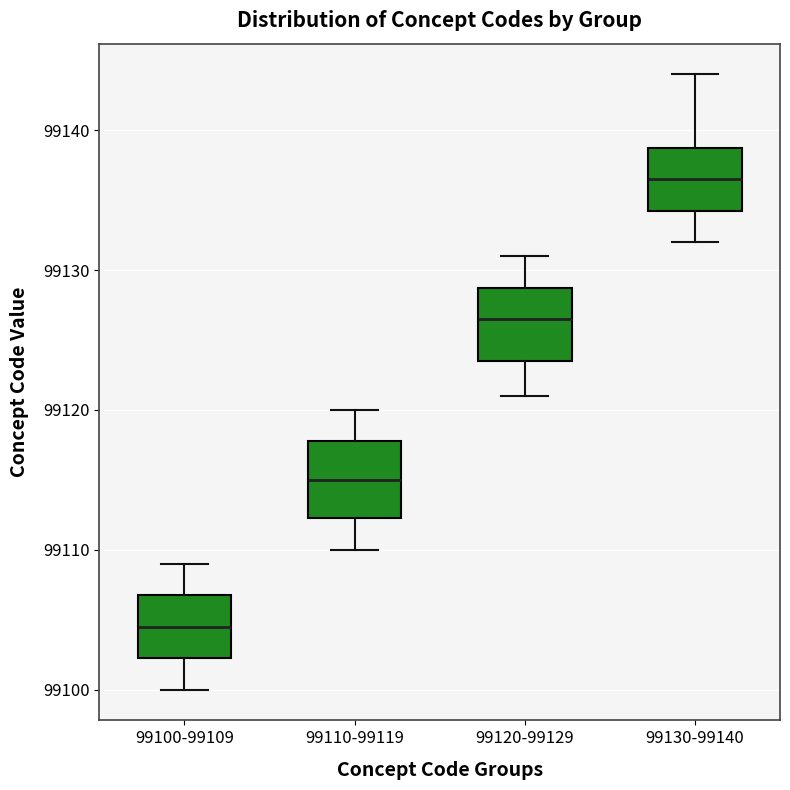

Reading left to right, read every box against the y-axis: the position of its median line, the range the box covers, and the ends of its whiskers. The values are not printed on the chart, so give them approximately, as read against the axis.

99100-99109: median 99105, box 99102 to 99107, whiskers 99100 to 99109
99110-99119: median 99115, box 99112 to 99118, whiskers 99110 to 99120
99120-99129: median 99127, box 99124 to 99129, whiskers 99121 to 99131
99130-99140: median 99137, box 99134 to 99139, whiskers 99132 to 99144